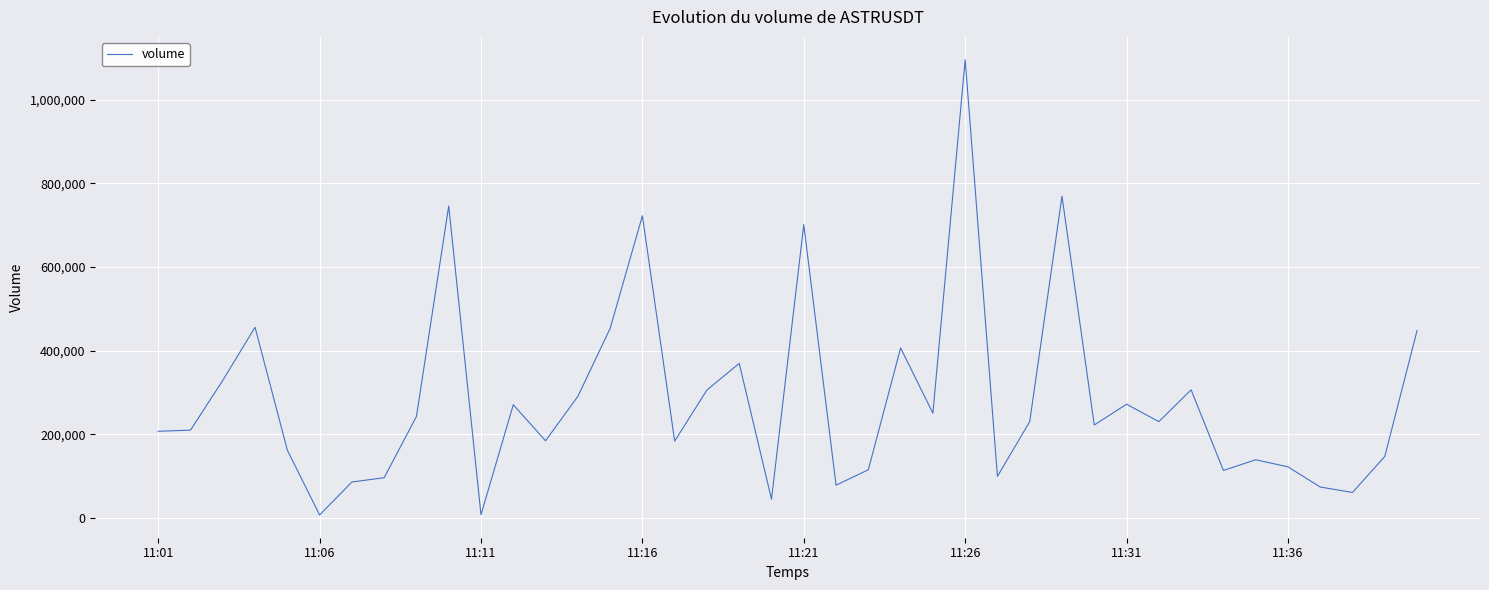

What is the maximum value shown in the chart?

1095966